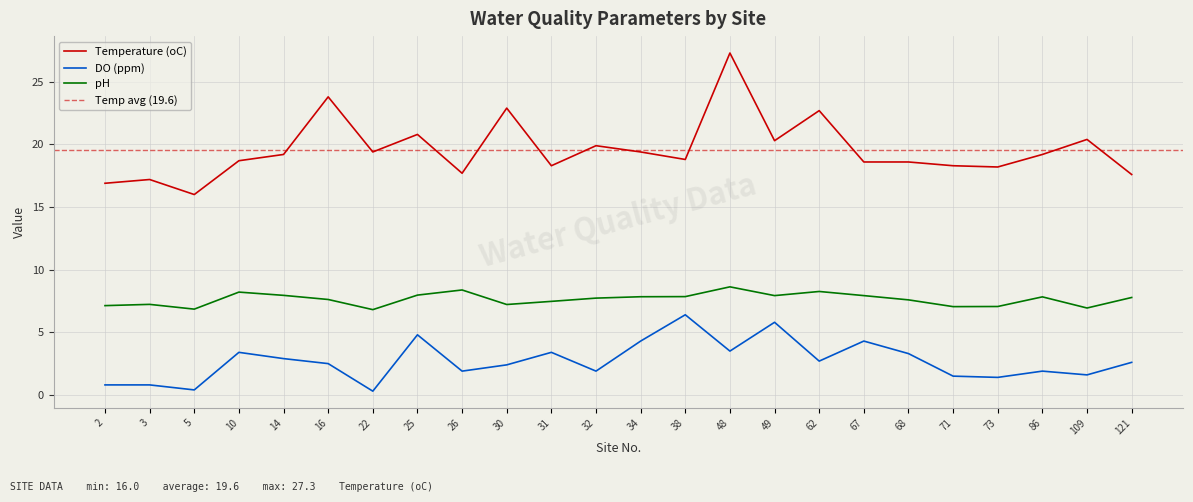

Reading left to right, extract all data points from this chart.

Temperature (oC): 16.9	17.2	16.0	18.7	19.2	23.8	19.4	20.8	17.7	22.9	18.3	19.9	19.4	18.8	27.3	20.3	22.7	18.6	18.6	18.3	18.2	19.2	20.4	17.6
DO (ppm): 0.8	0.8	0.4	3.4	2.9	2.5	0.3	4.8	1.9	2.4	3.4	1.9	4.3	6.4	3.5	5.8	2.7	4.3	3.3	1.5	1.4	1.9	1.6	2.6
pH: 7.1	7.2	6.8	8.2	8.0	7.6	6.8	8.0	8.4	7.2	7.5	7.7	7.8	7.8	8.6	7.9	8.3	7.9	7.6	7.0	7.1	7.8	6.9	7.8